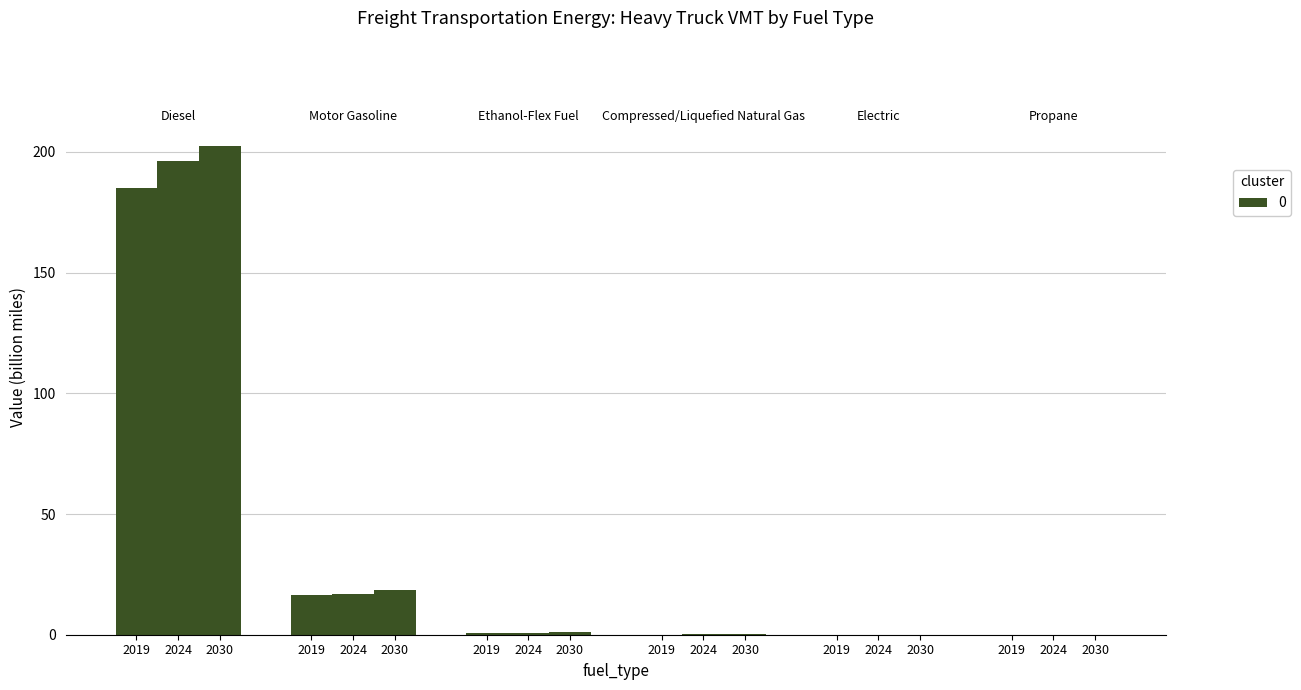

Is it true that Propane equals 0.1 at 2030?

False